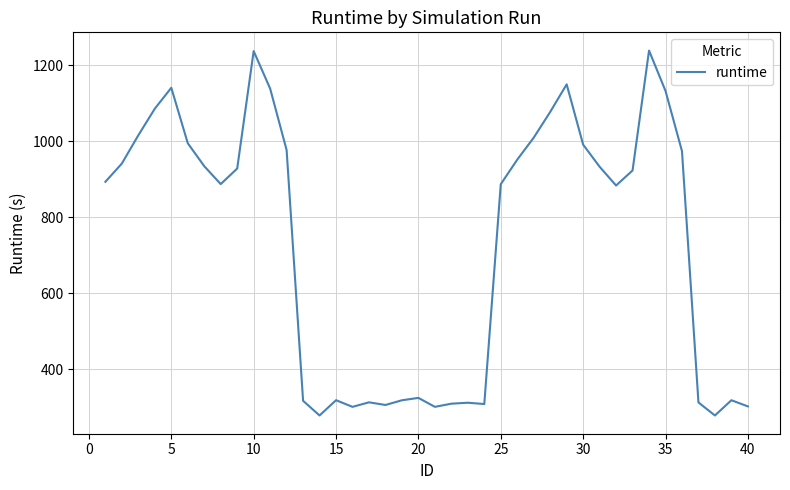

What is the greatest value displayed?

1239.0